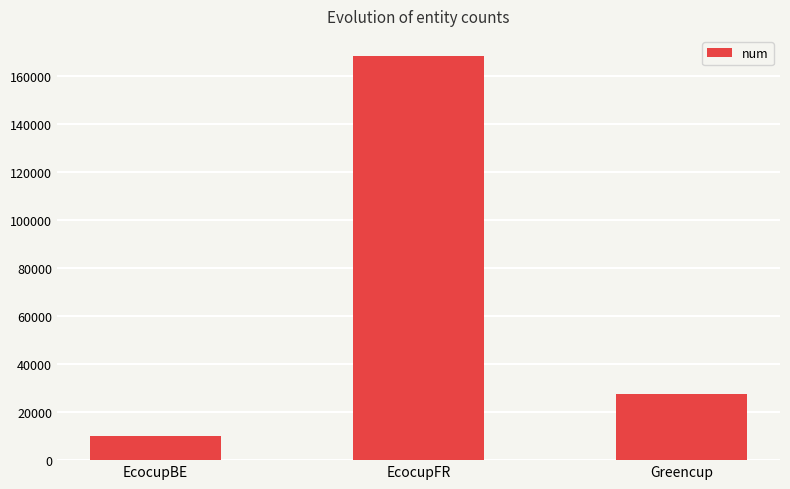

True or false: the data shows 45714 at Greencup.

False